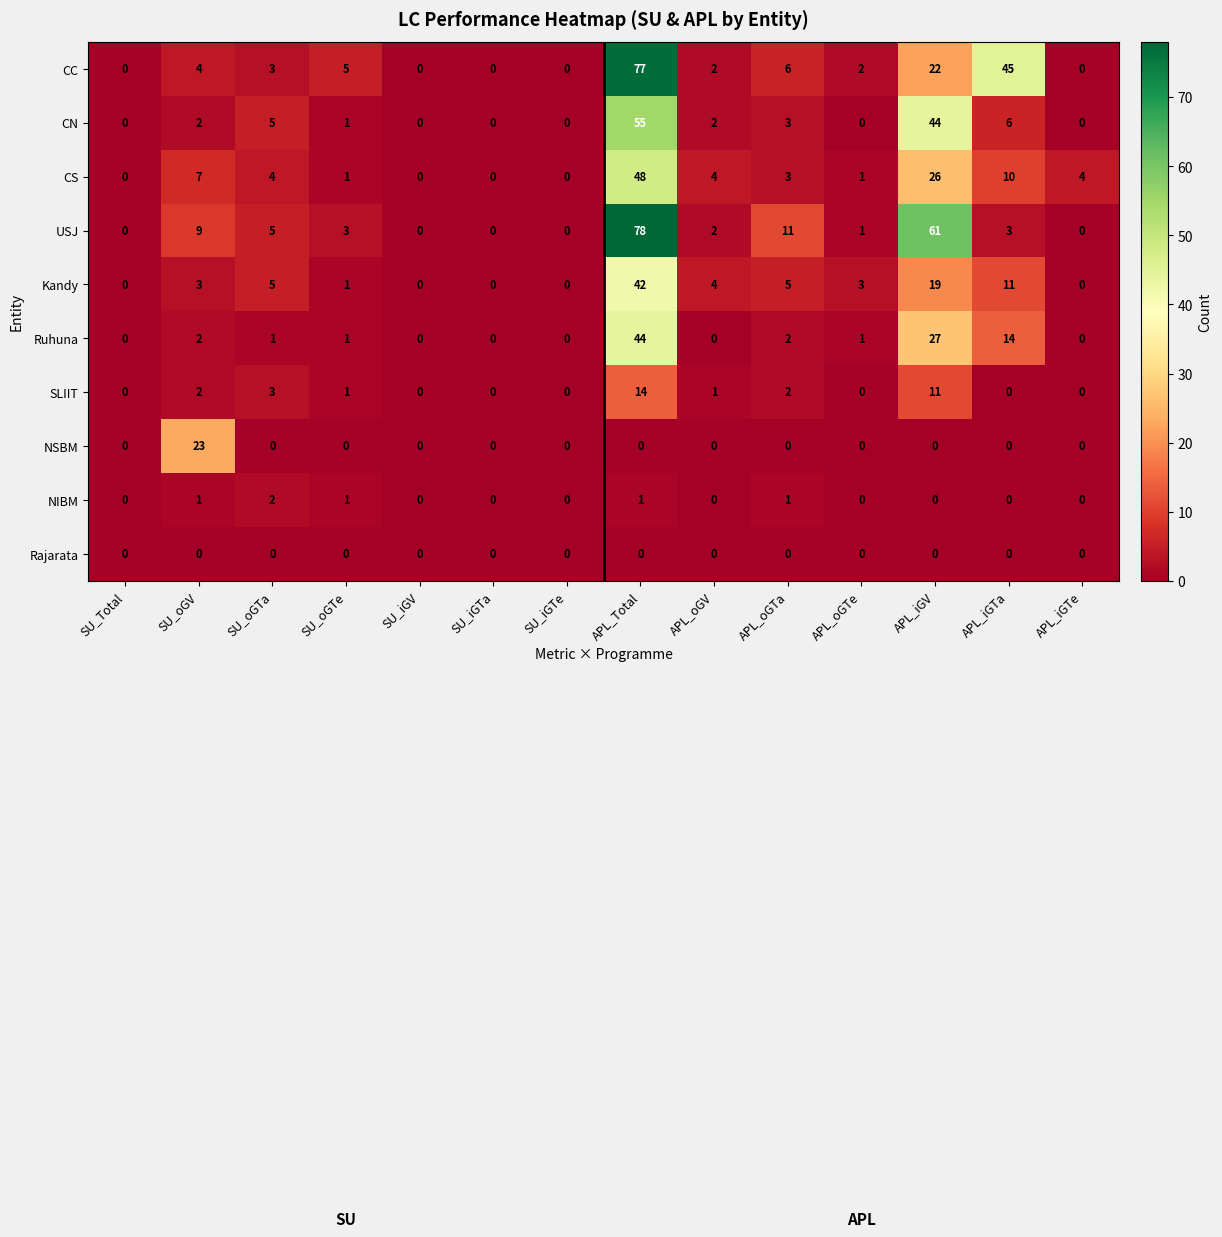

What is the greatest value displayed?

78